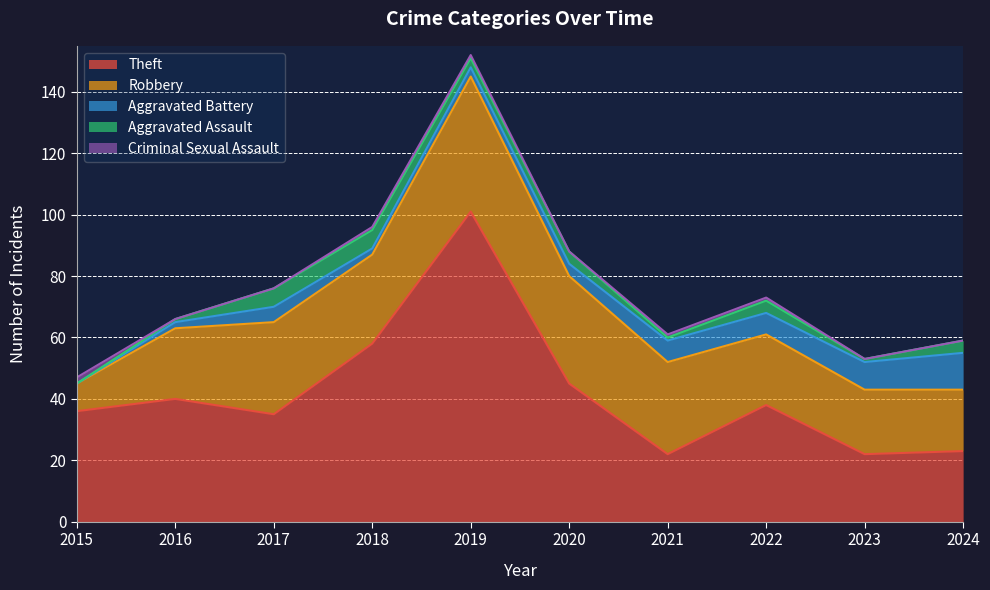

Does the chart display data point markers on the line(s)?

No